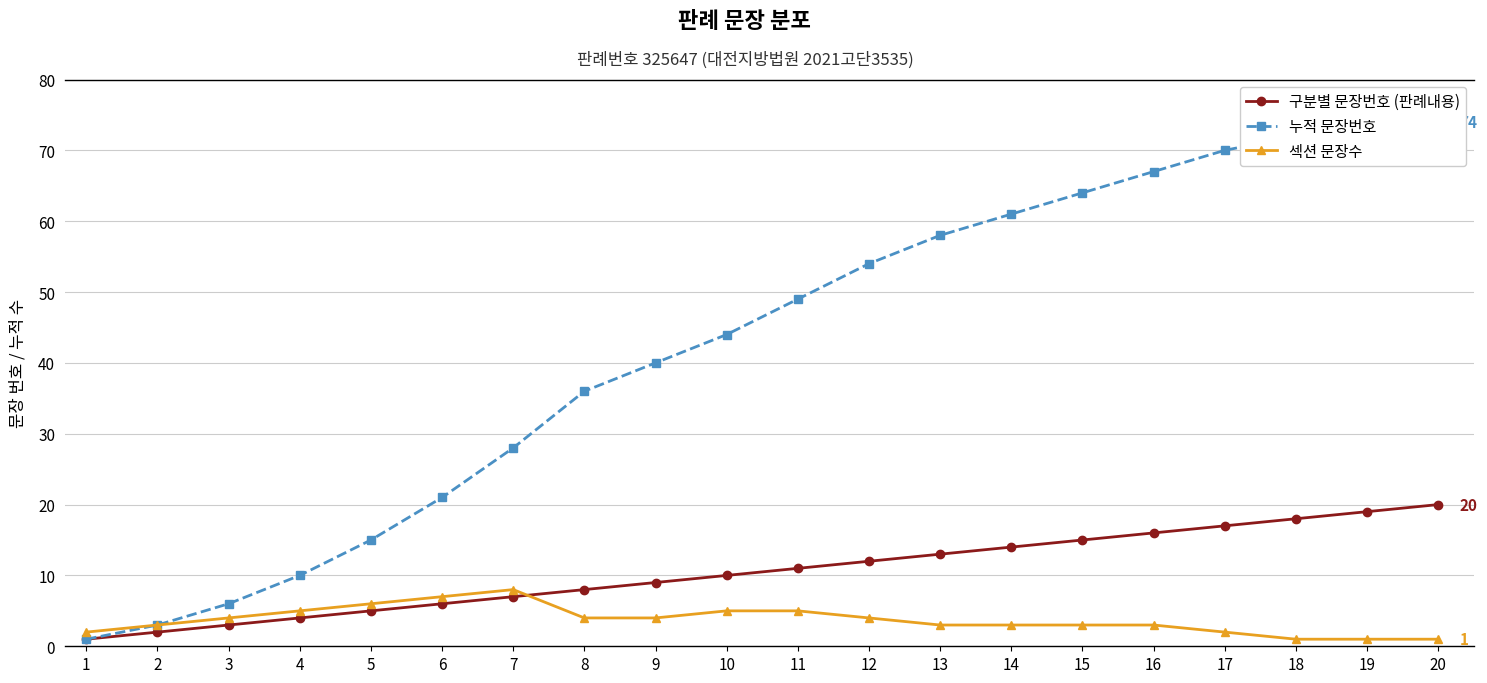

Which series has the largest total across all categories?

누적 문장번호